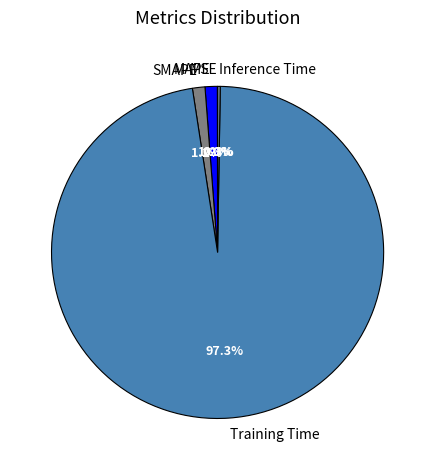

How much of the chart is everything except Training Time?

2.7%